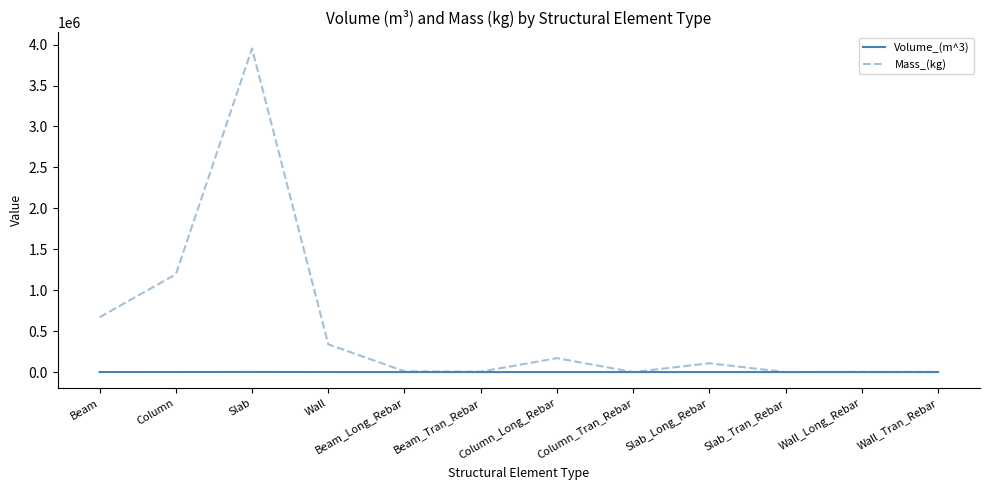

The value of Mass_(kg) at Beam is 262061.5. True or false?

False